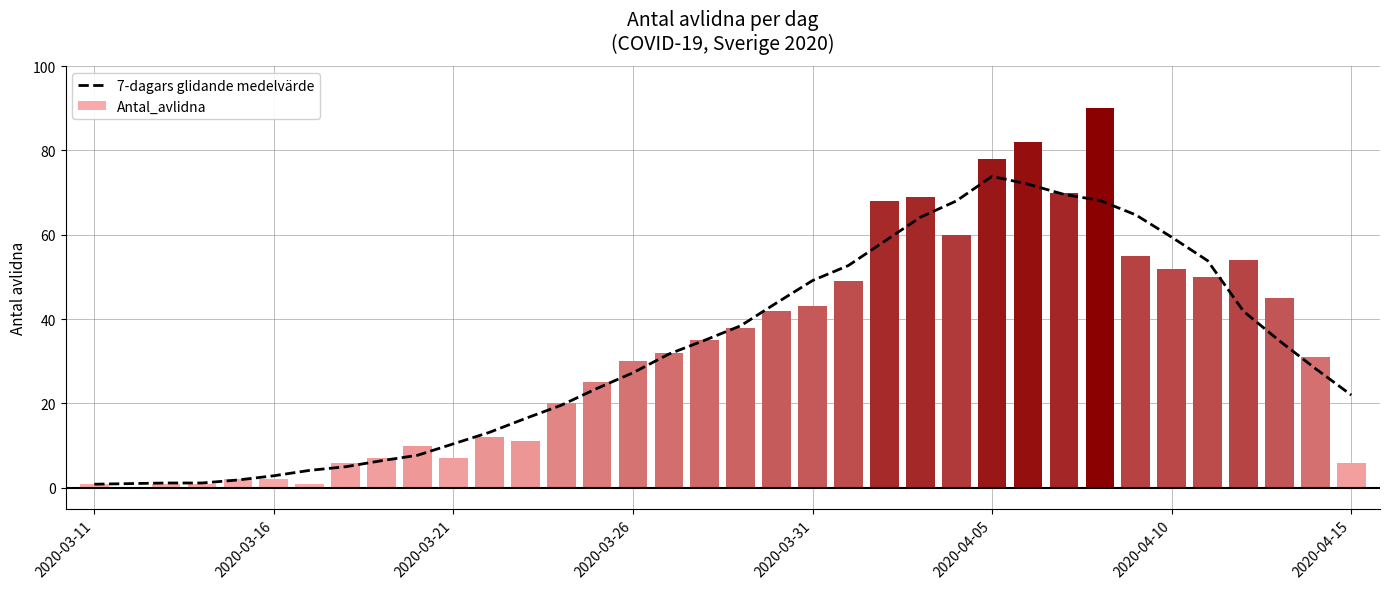

True or false: 7-dagars glidande medelvärde has a value of 5.4 at 2020-03-21.

False